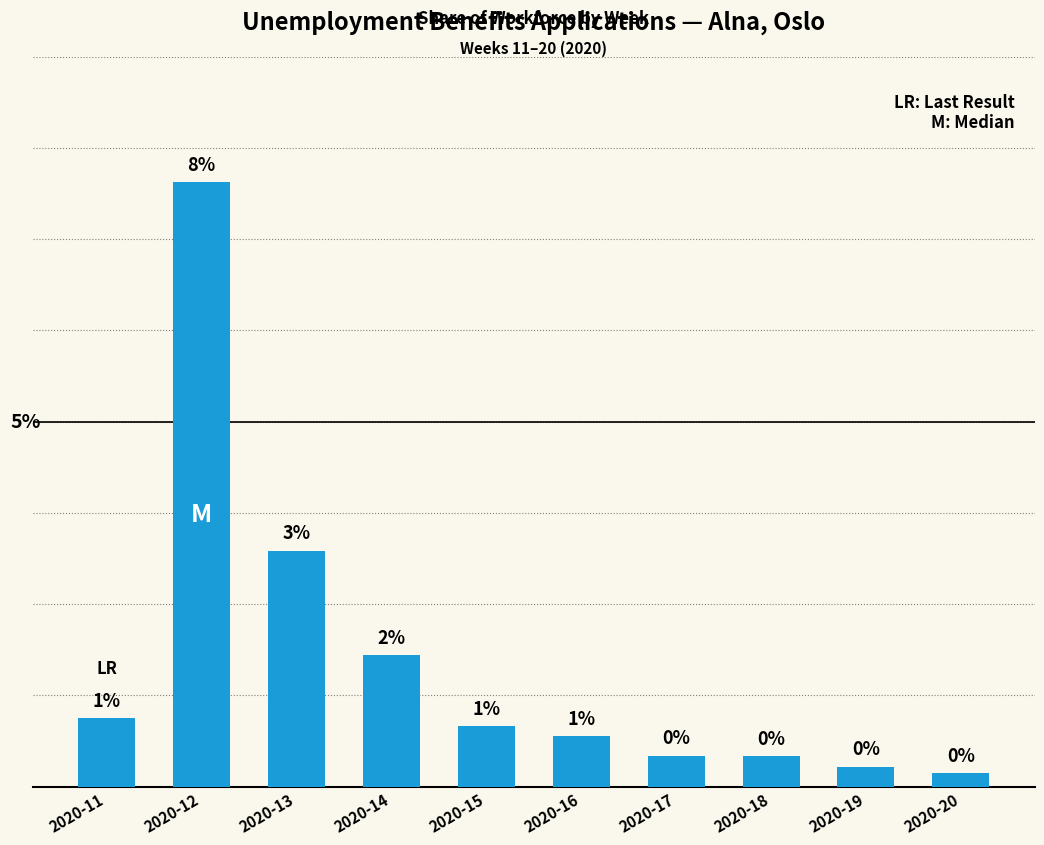

Which category has the lowest value across all series?

2020-20